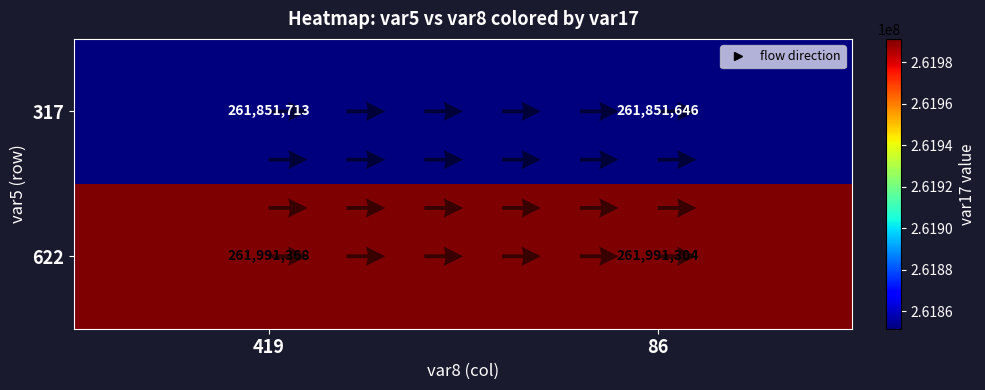

What is the sum of all 622 values?

523982672